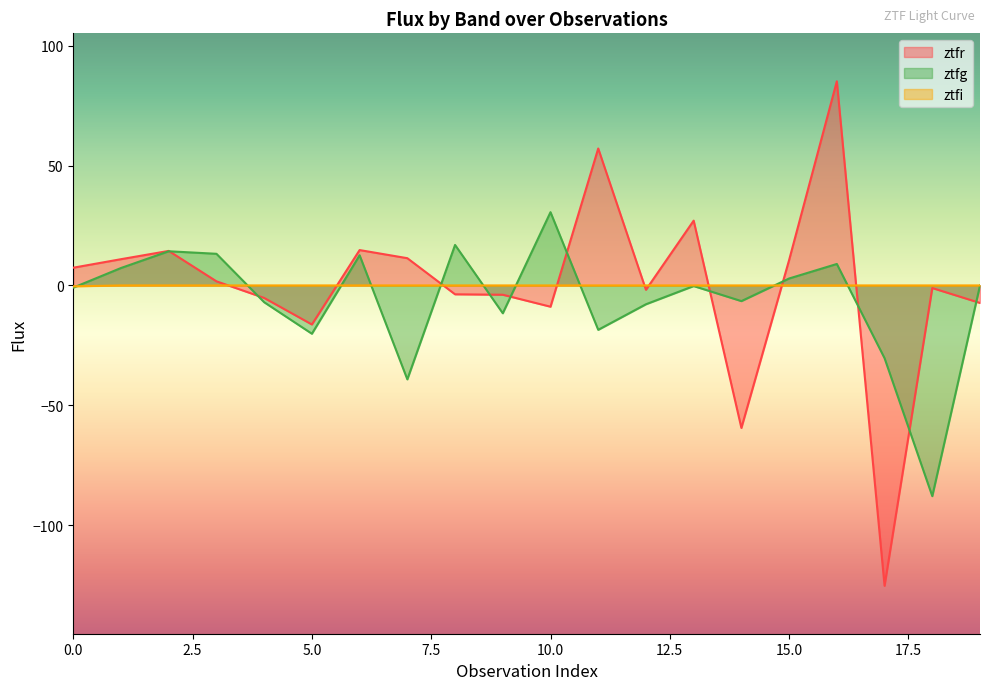

What is the value of the ztfg point at the 15th from the left?

-6.5